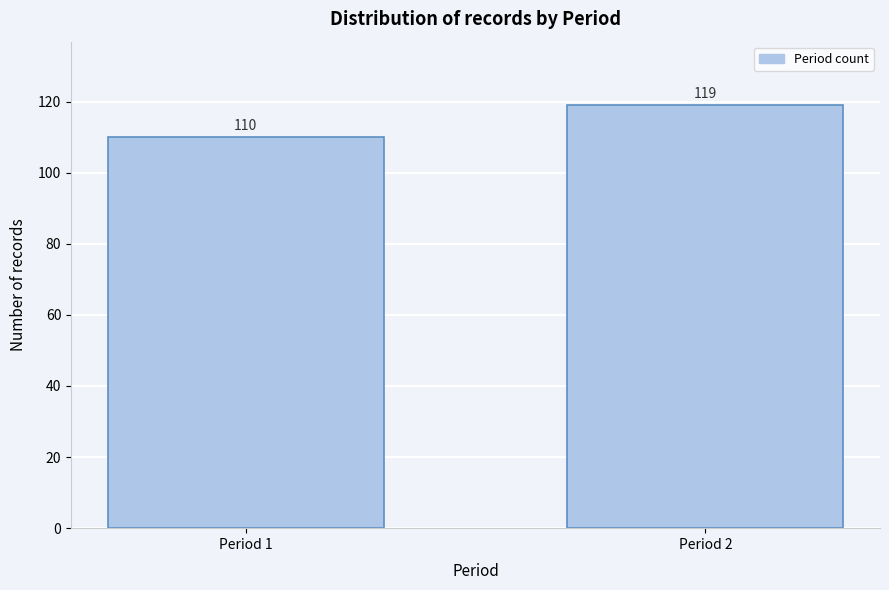

Reading right to left, extract all data points from this chart.

119	110